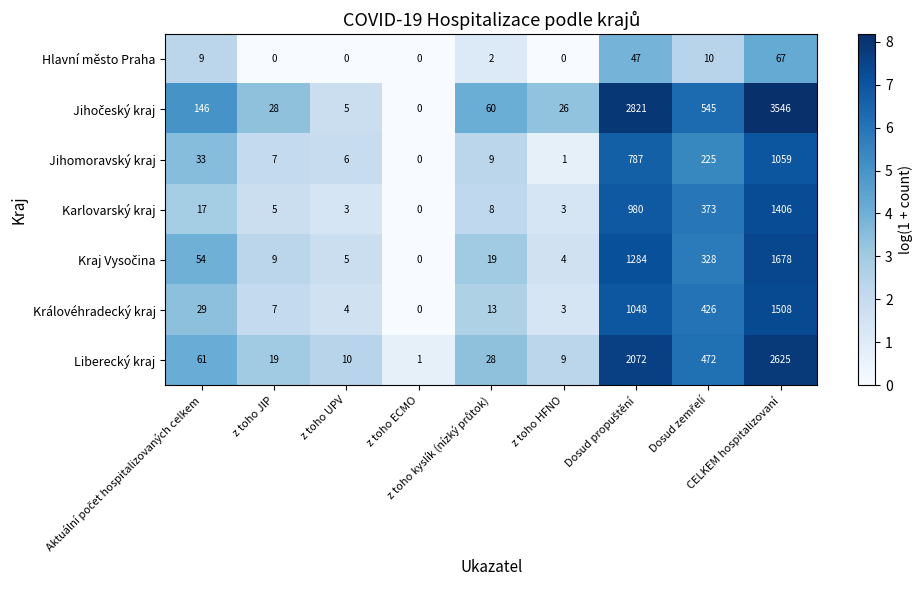

What is the difference between the second highest and minimum values in the Hlavní město Praha series?

47